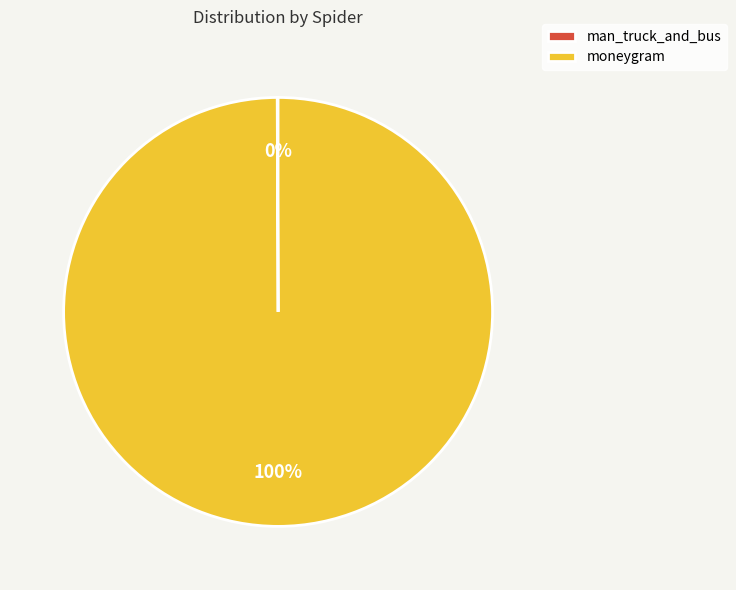

What percentage is the moneygram slice, to the nearest percent?

100%